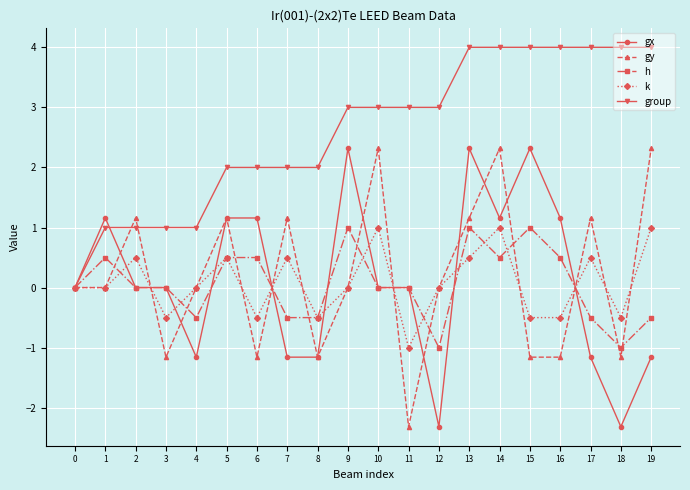

What is the greatest value displayed?

4.0